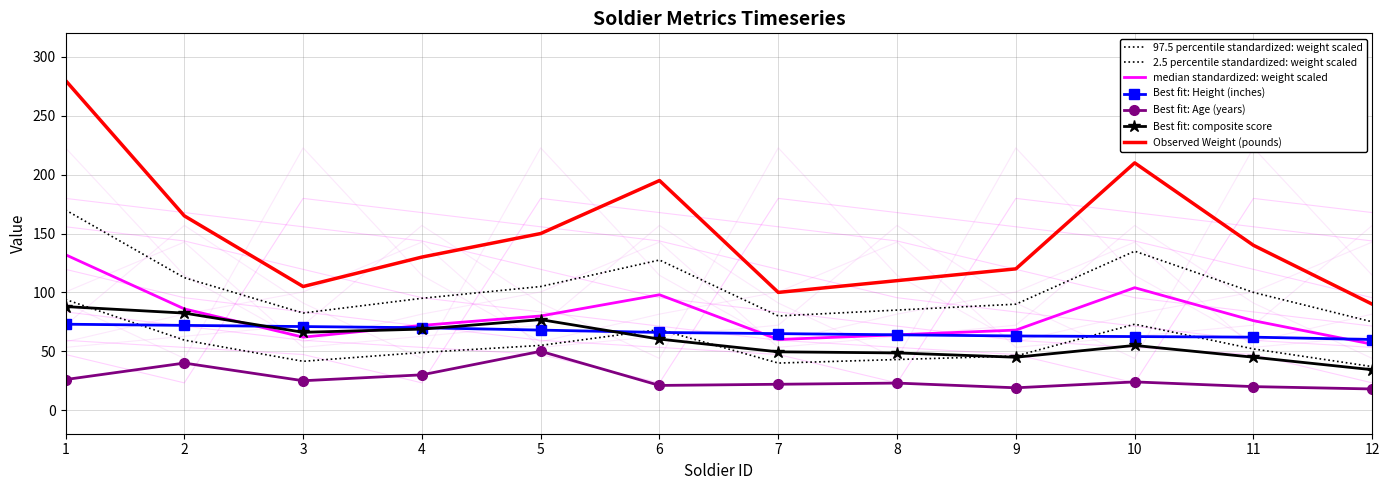

True or false: Height (inches) and Standardized Height cross at least once.

True